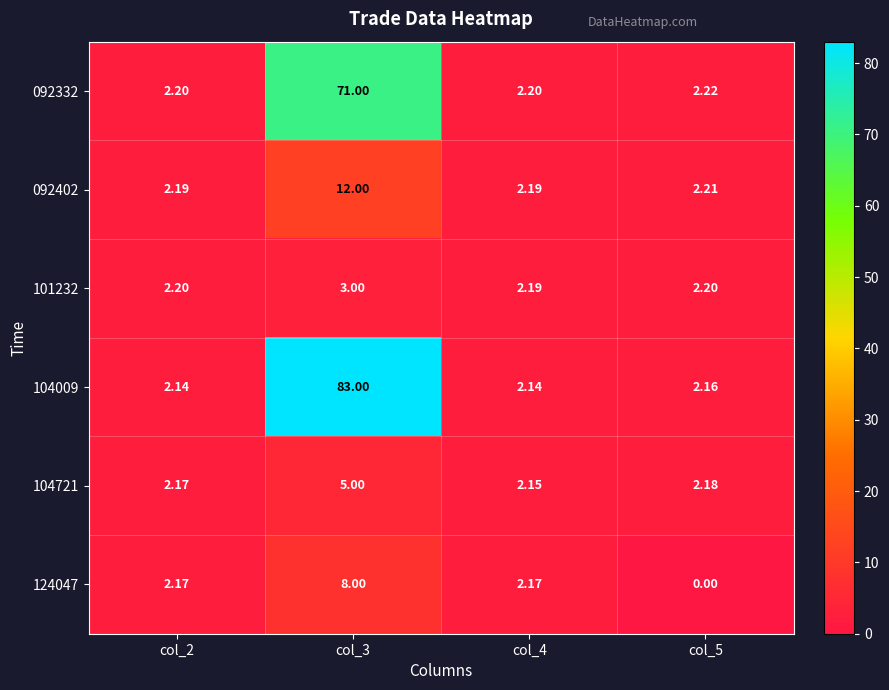

What is the difference between the highest and lowest values at col_2?

0.1